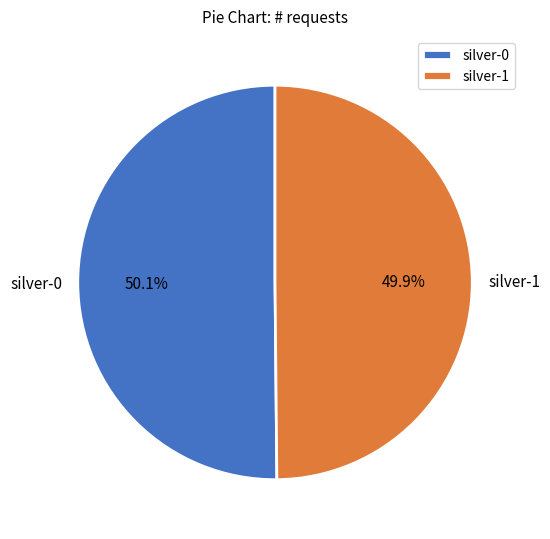

Approximately how many times larger is the value at silver-1 compared to silver-0?

1.0